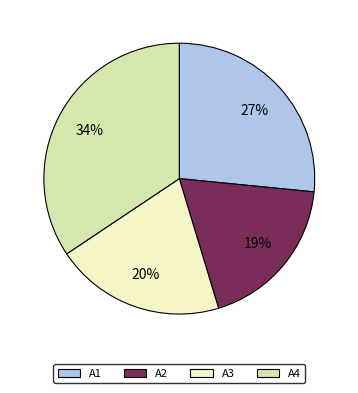

What percentage is the A4 slice, to the nearest percent?

34%